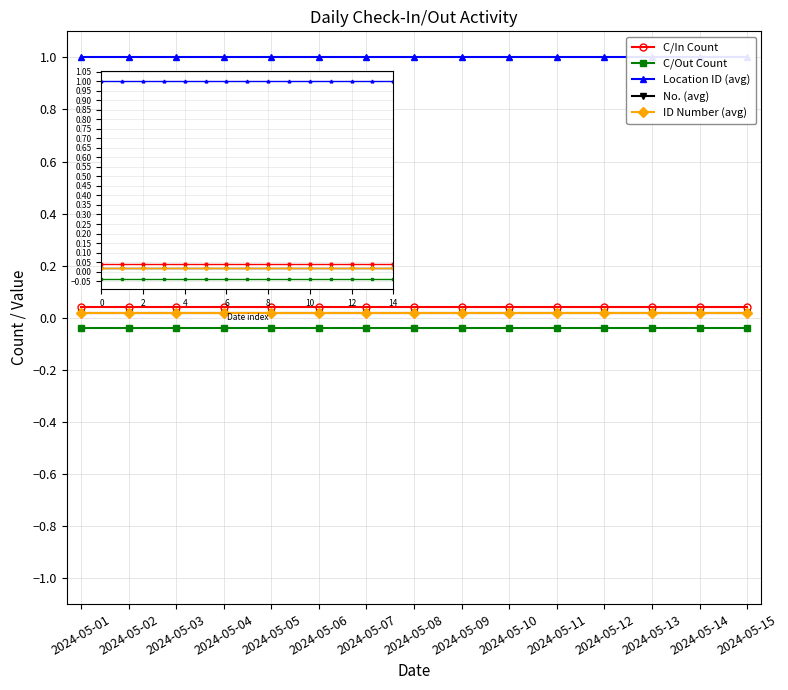

The value of C/Out Count at 2024-05-05 is -0.1. True or false?

False